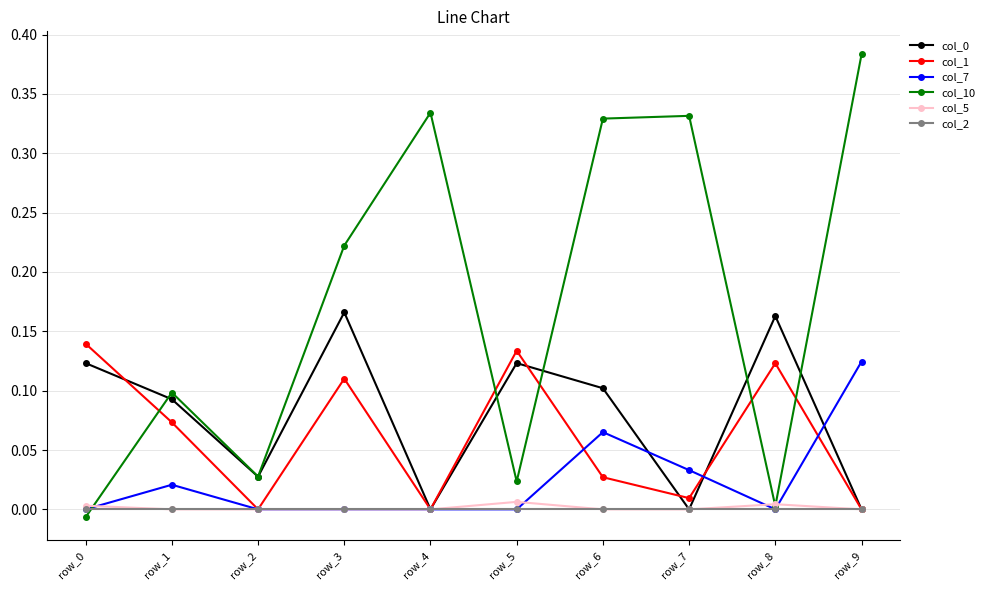

In col_0, how many points are lower than both neighbors (excluding endpoints)?

3